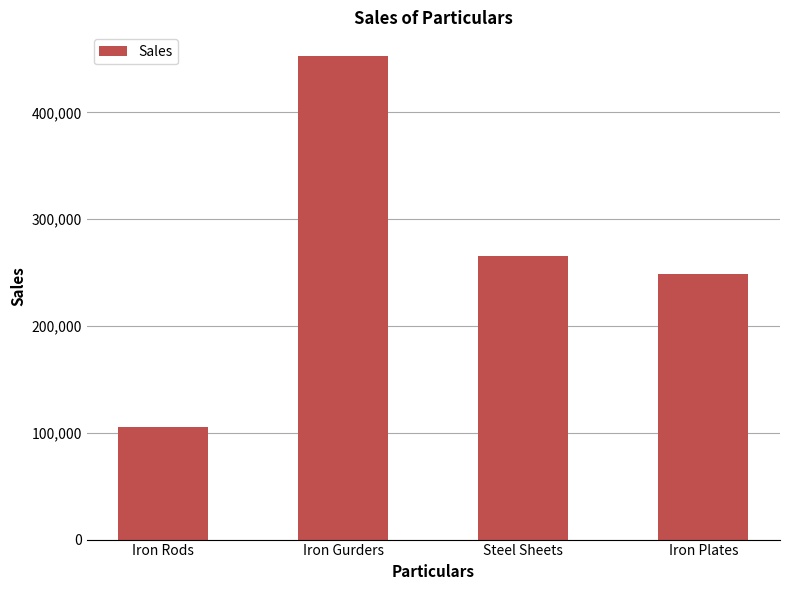

What is the minimum value shown in the chart?

105288